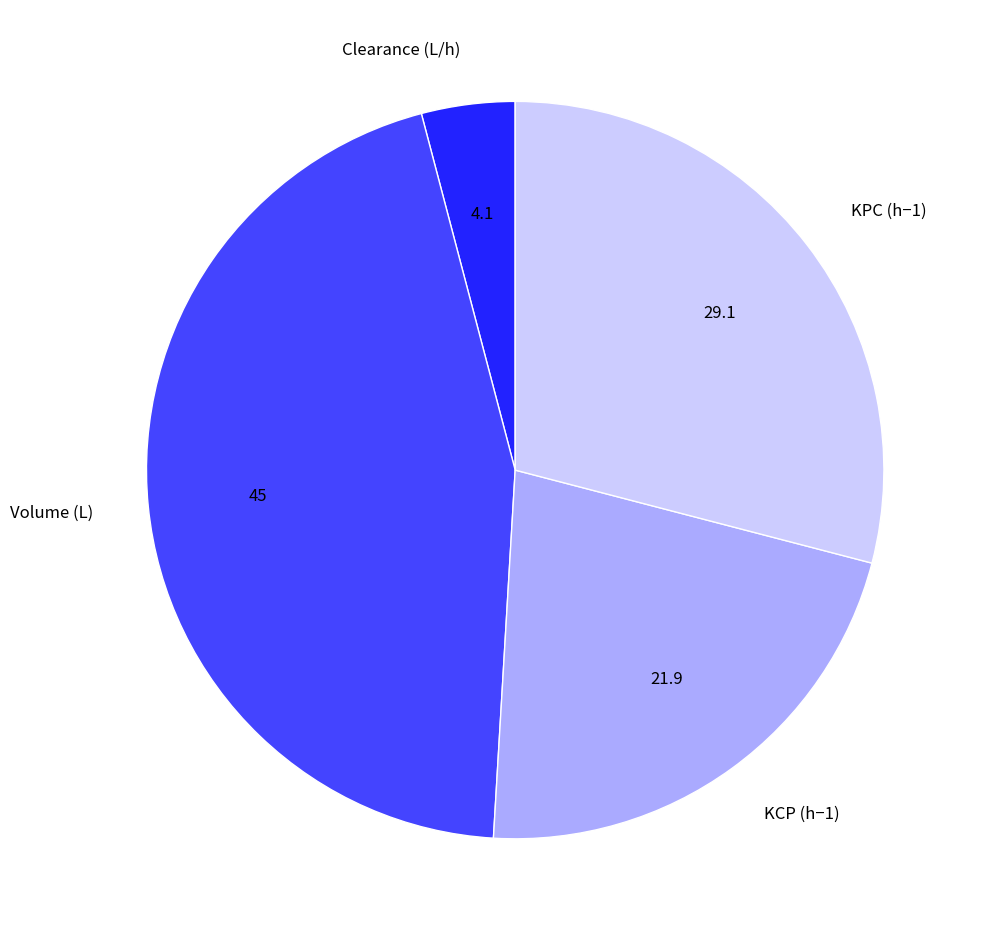

Combined, do KCP (h−1) and Volume (L) account for over 50%?

Yes